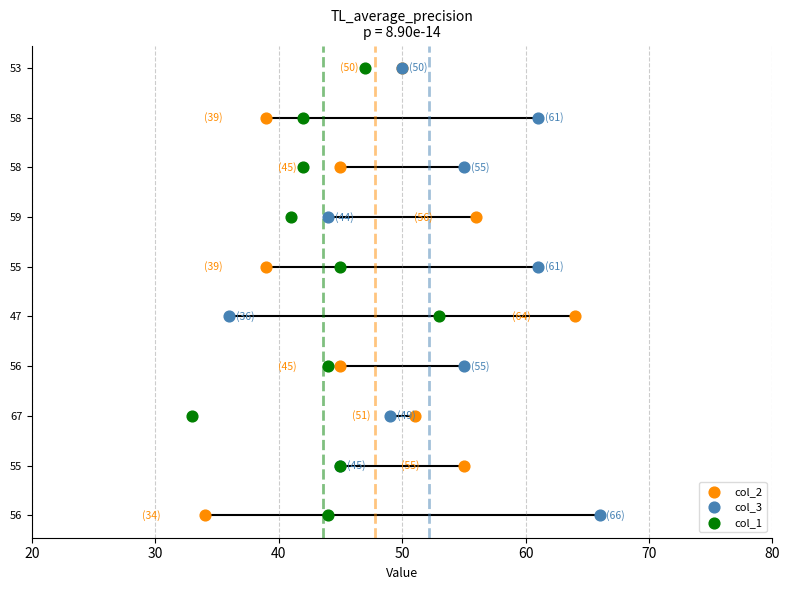

Which series has the widest spread of Y values?

col_2